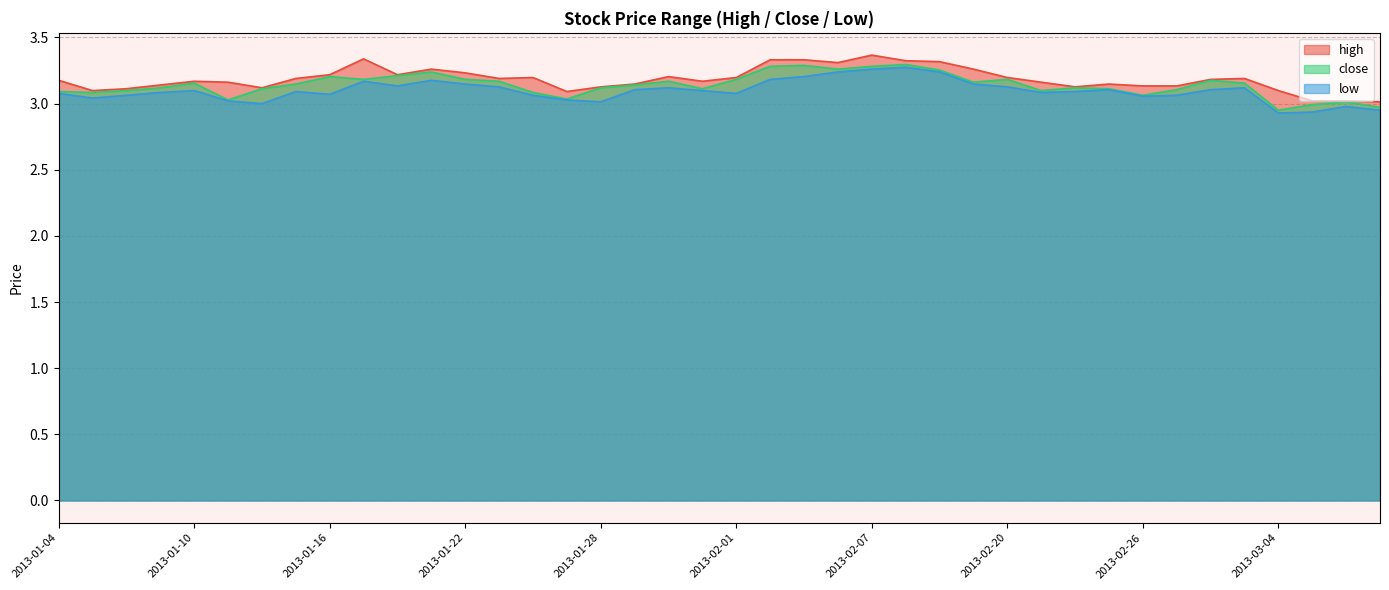

What is the difference between the maximum and minimum values in the close series?

0.3